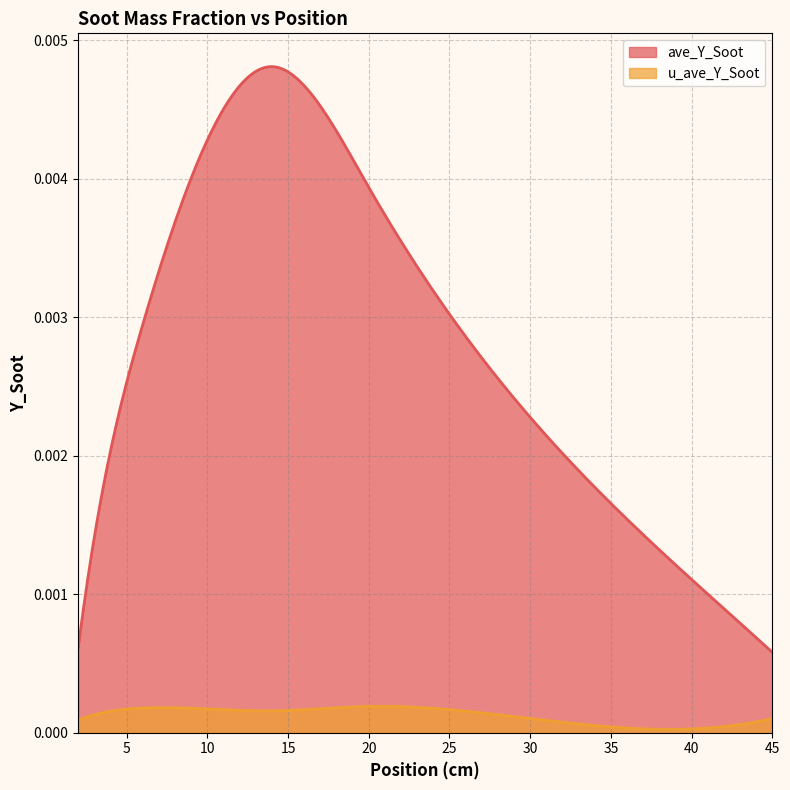

How many interior local peaks does the ave_Y_Soot series have?

1